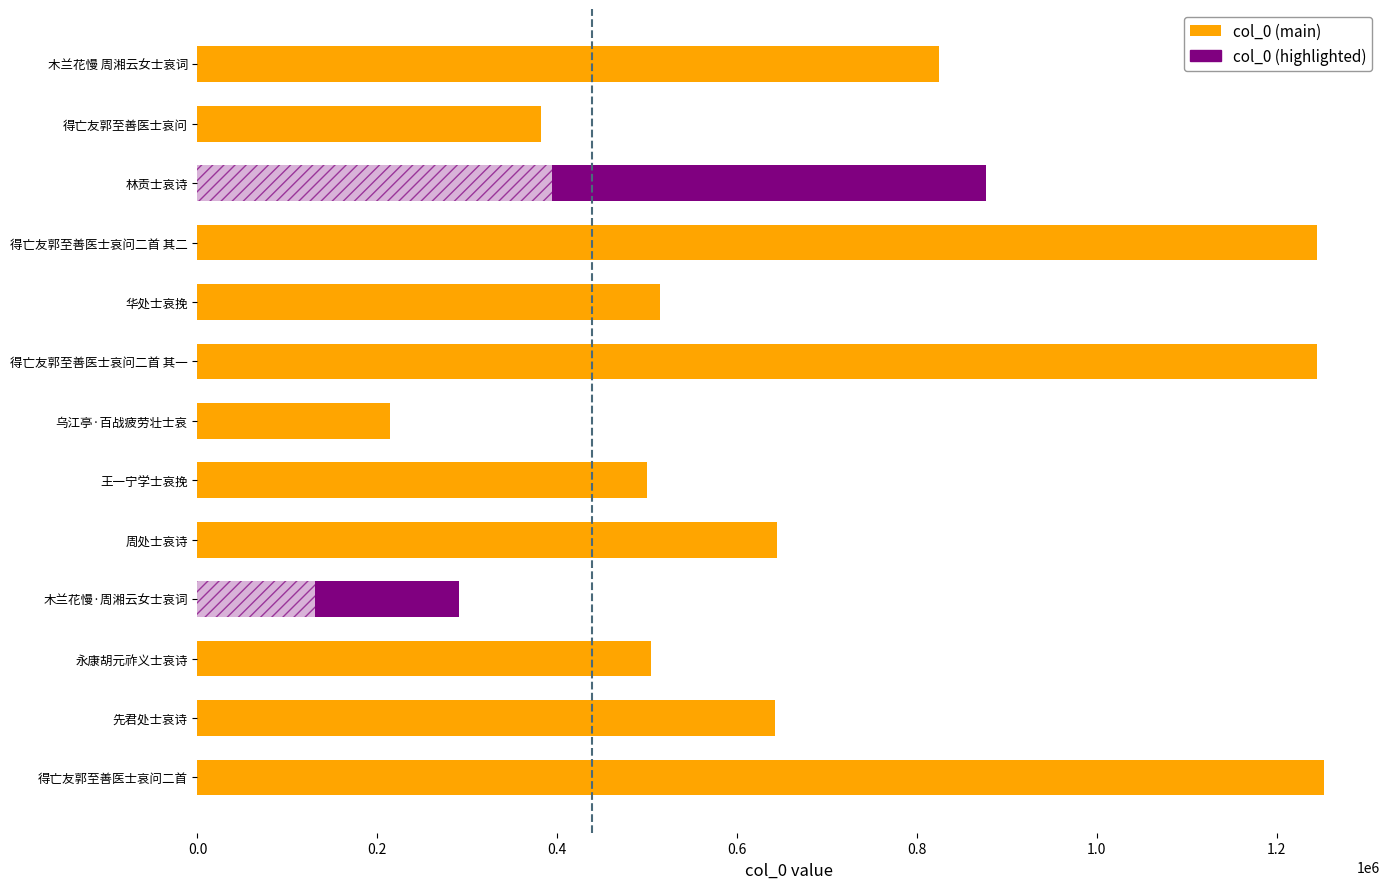

What is the smallest value displayed?

213770